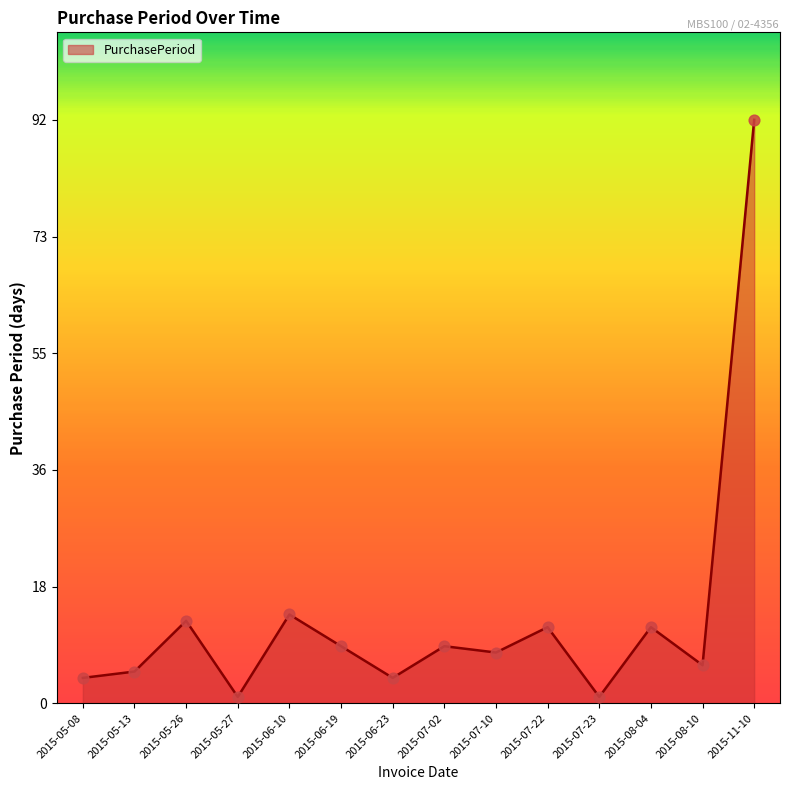

Approximately how many times larger is the value at 2015-07-22 compared to 2015-06-10?

0.9